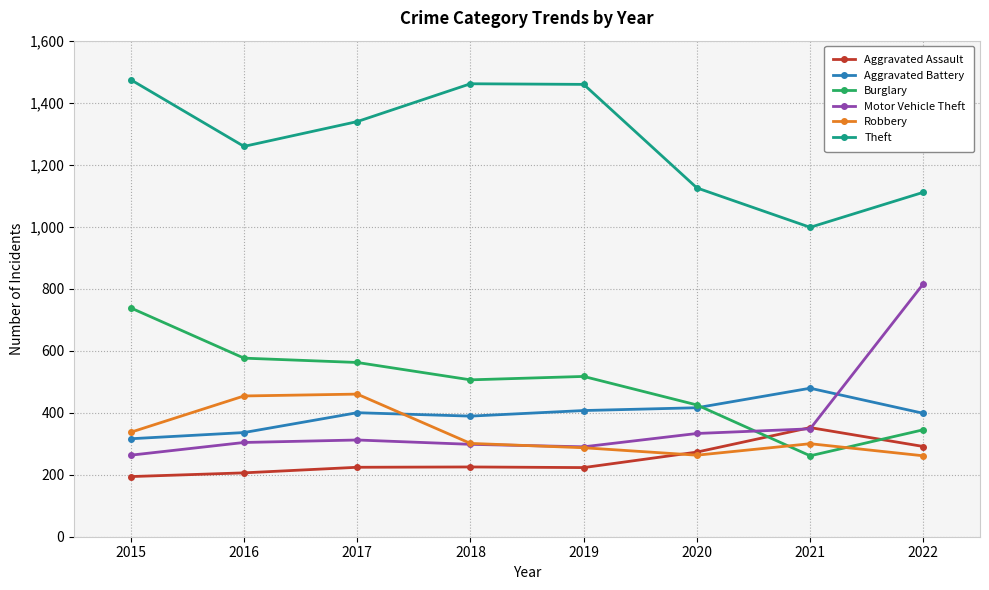

What is the spread (max minus min) of values at 2017?

1115